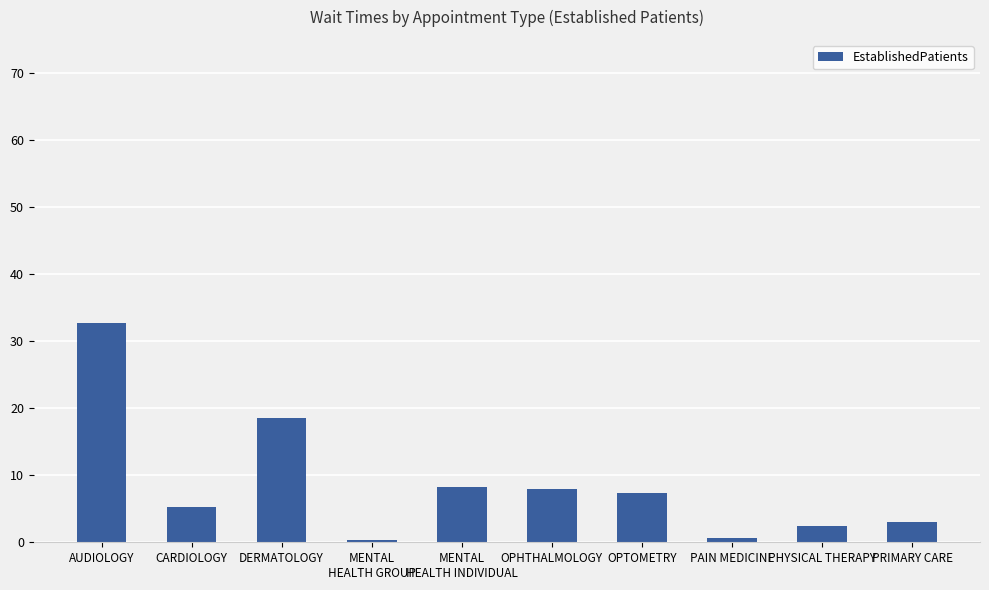

What is the difference between the values at AUDIOLOGY and CARDIOLOGY?

27.6